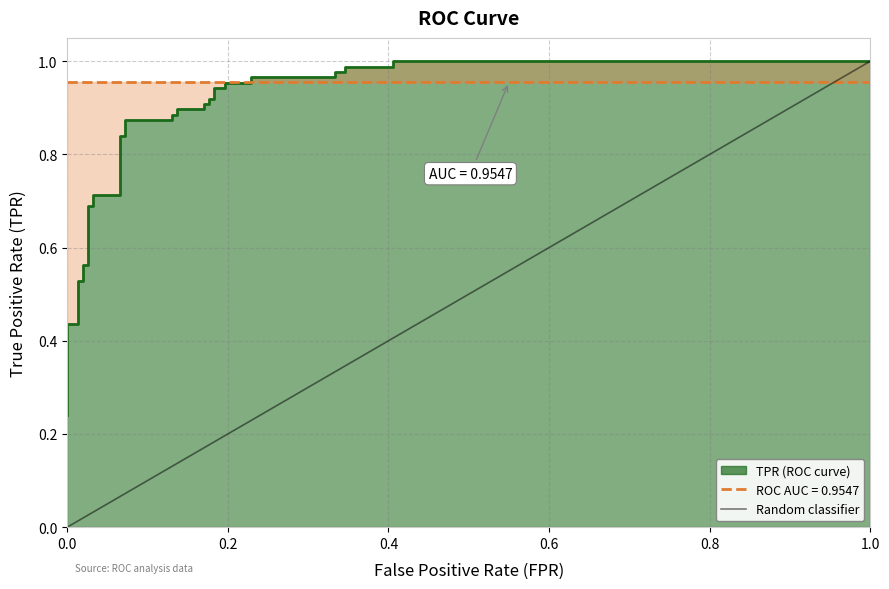

Count the values in the range 0 to 1.

2